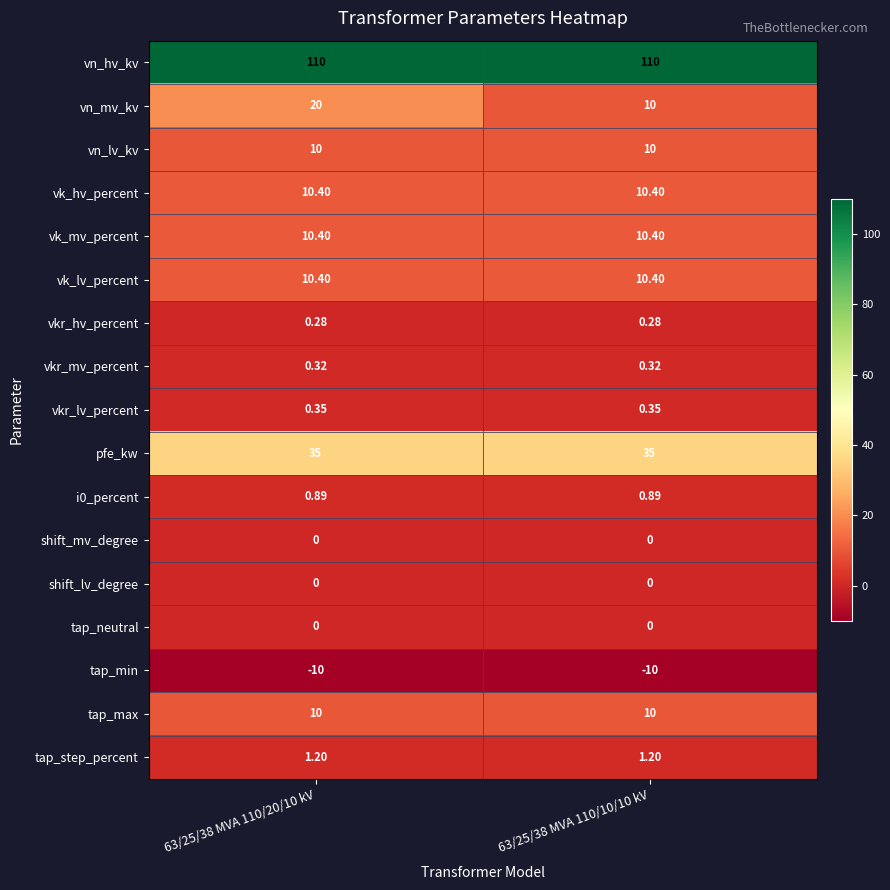

Which series has the largest total across all categories?

vn_hv_kv